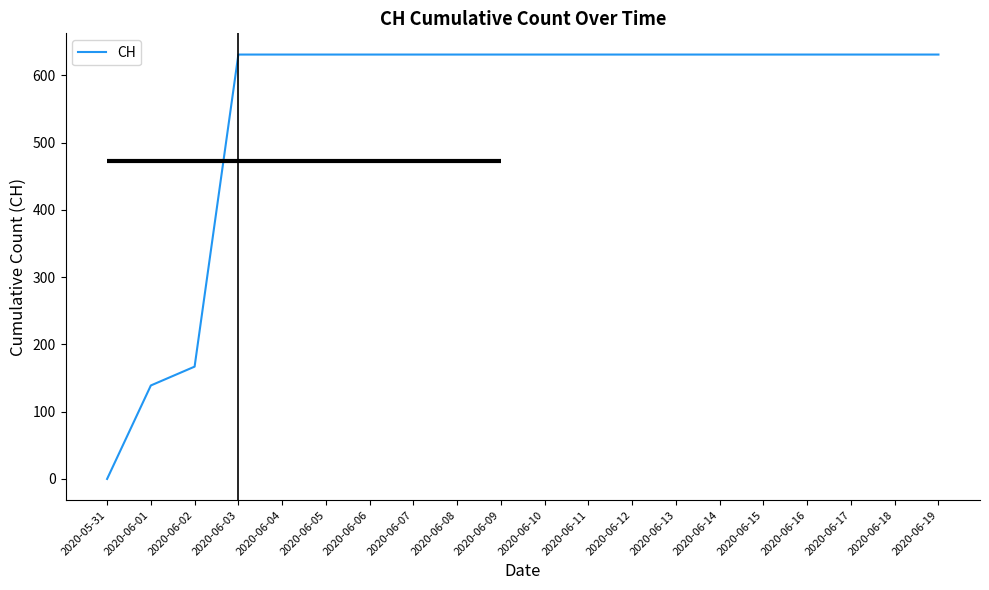

Count the number of data series in this chart.

1